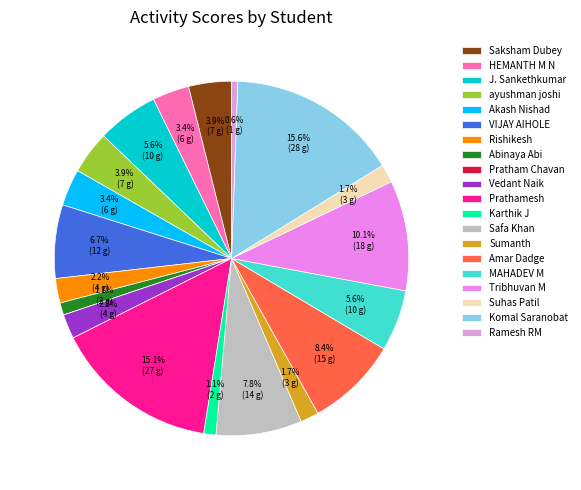

Is there a majority slice in this chart?

No